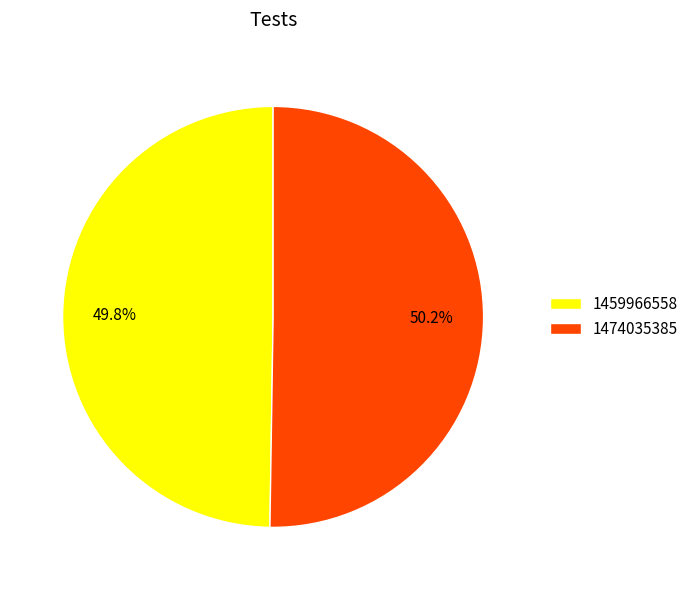

To the nearest percent, what is the combined percentage of 1459966558 and 1474035385?

100%